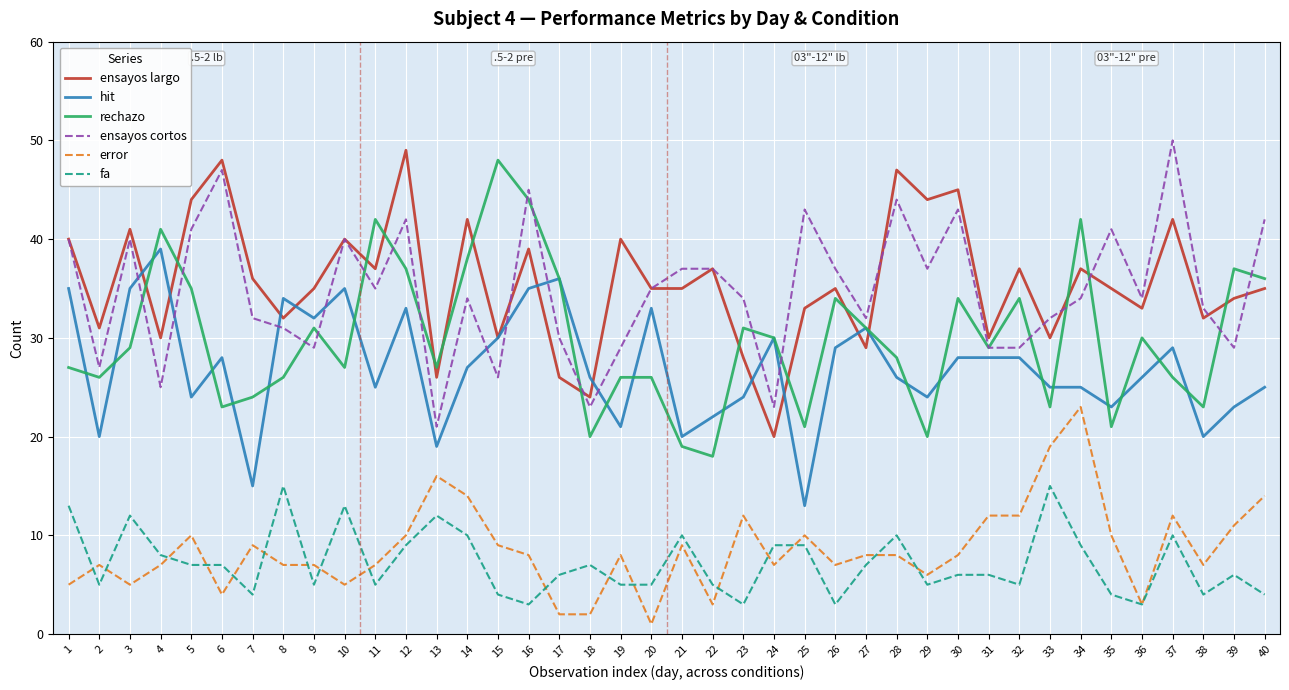

At which category does fa reach its first local peak?

3